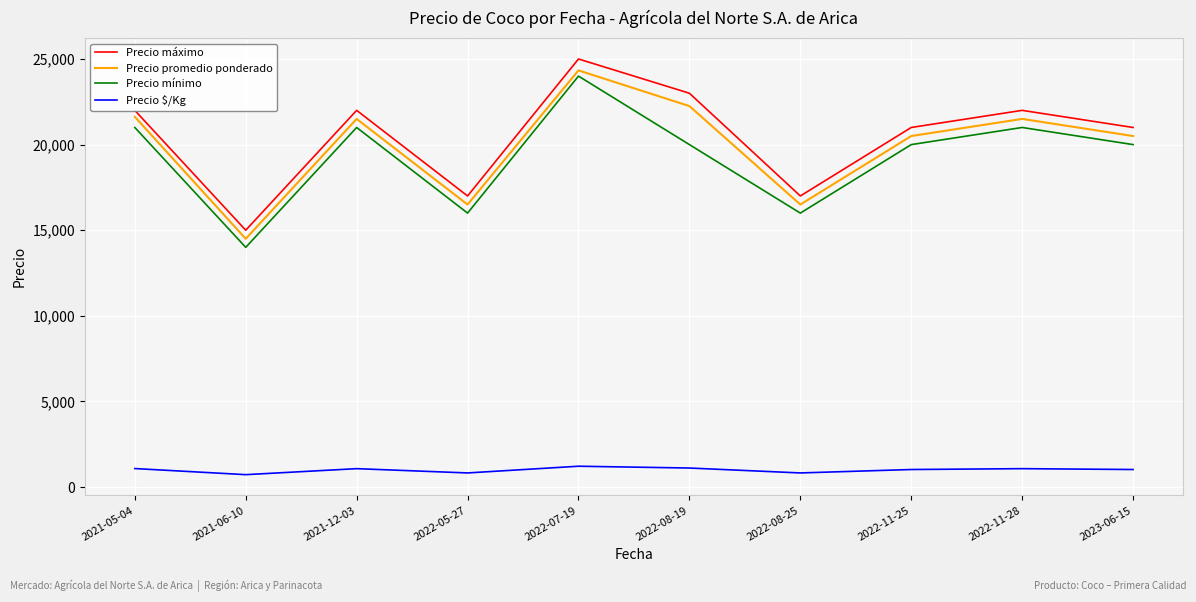

True or false: Precio $/Kg has more than 1 interior local peaks.

True